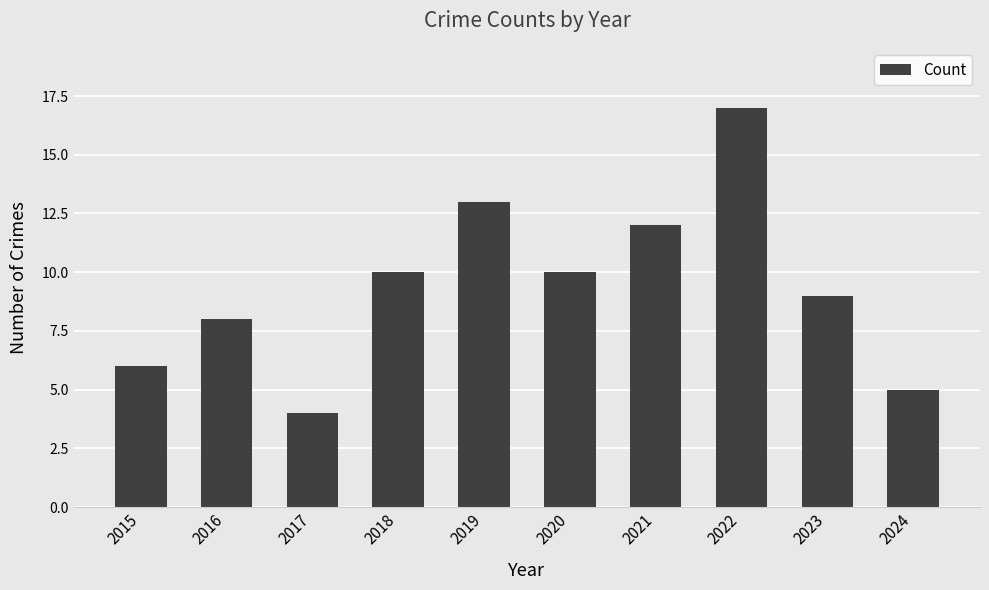

What is the difference between the maximum and minimum values?

13